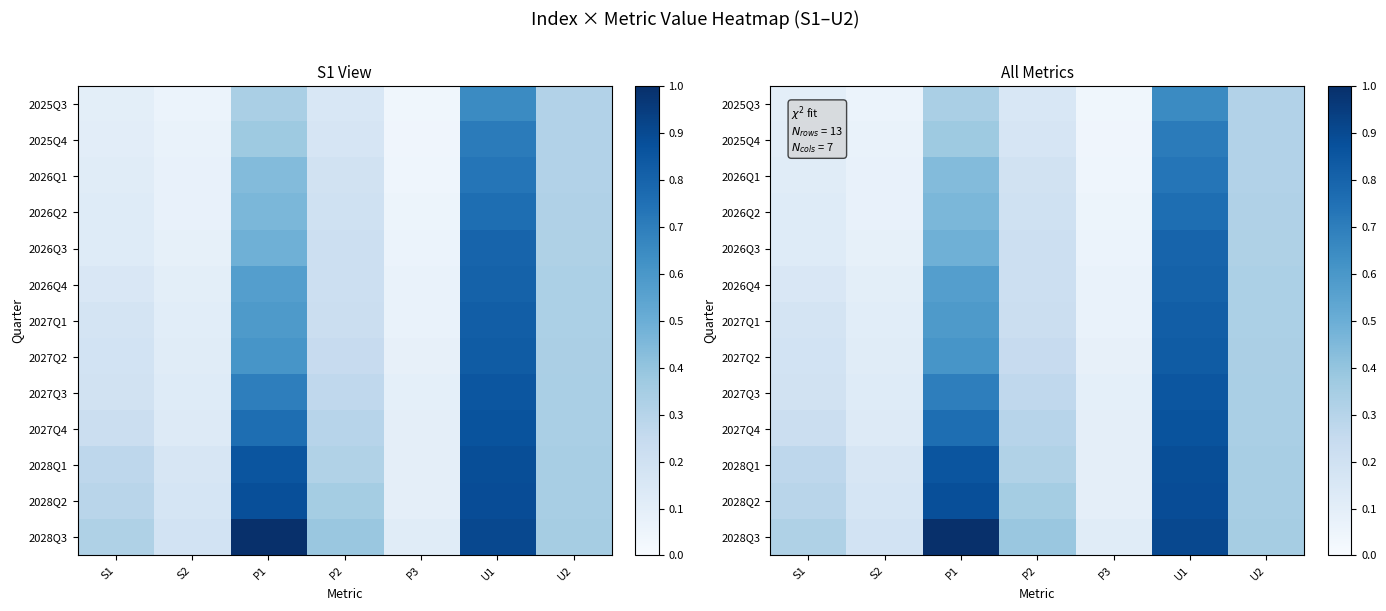

What is the total value across all series at P3?

0.9